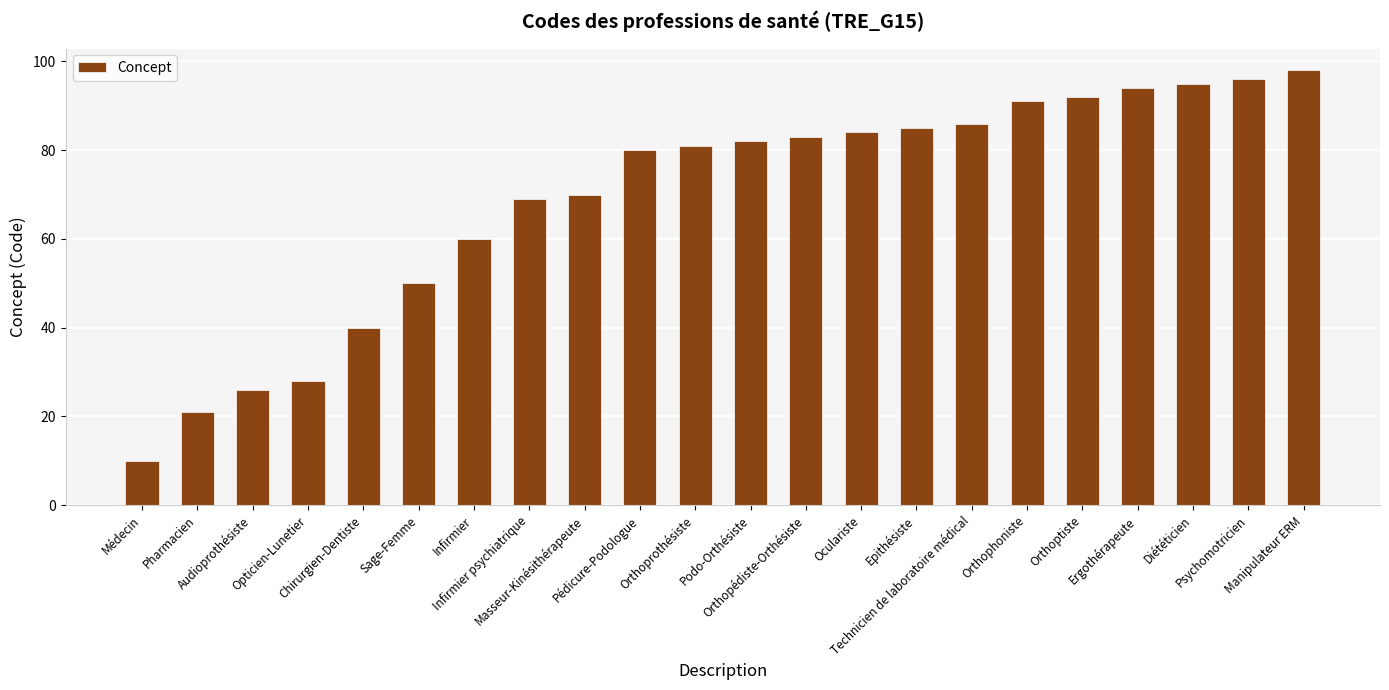

Reading right to left, list all the values displayed in this chart.

98	96	95	94	92	91	86	85	84	83	82	81	80	70	69	60	50	40	28	26	21	10